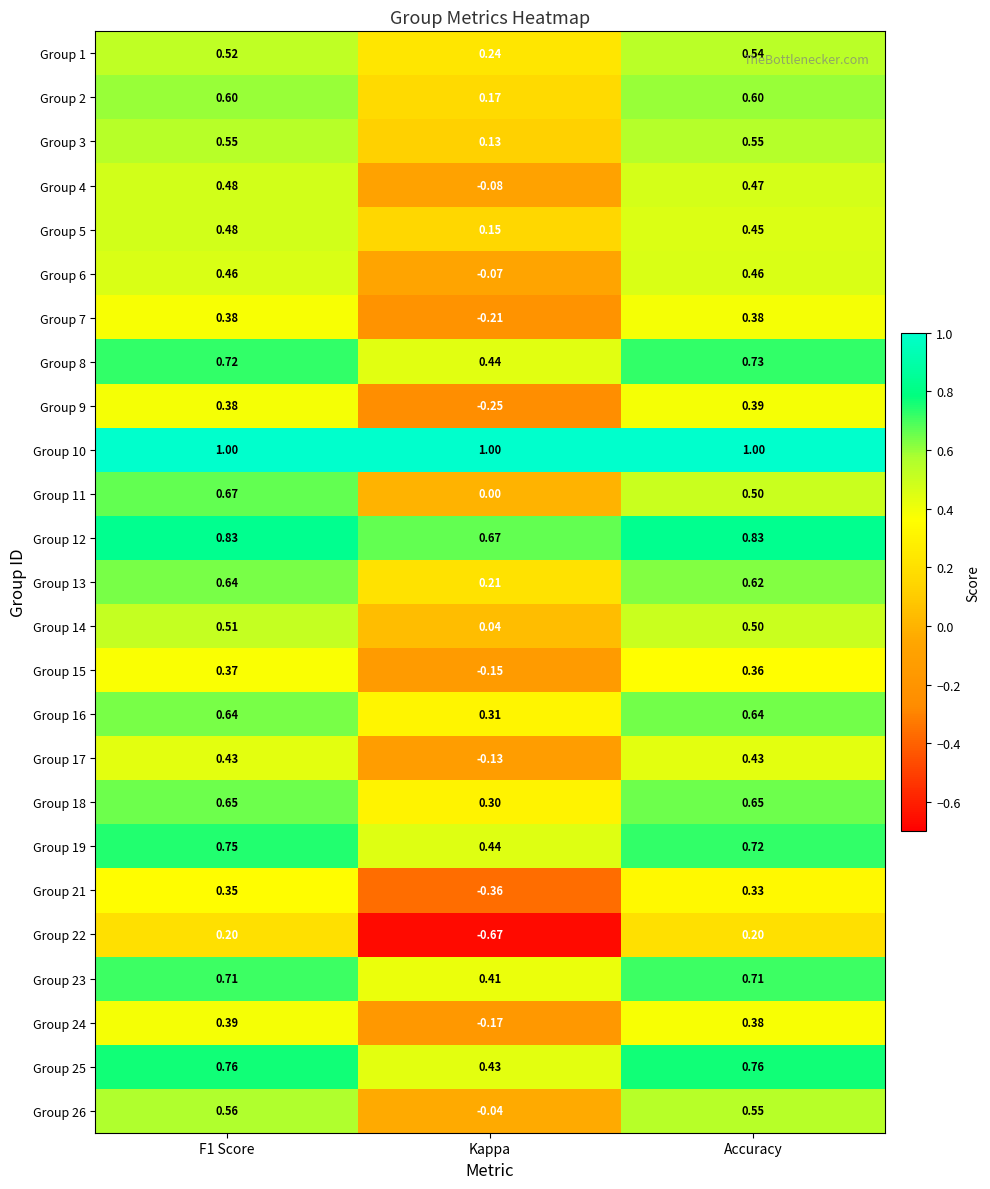

At which label does Group 17 reach its minimum?

Kappa